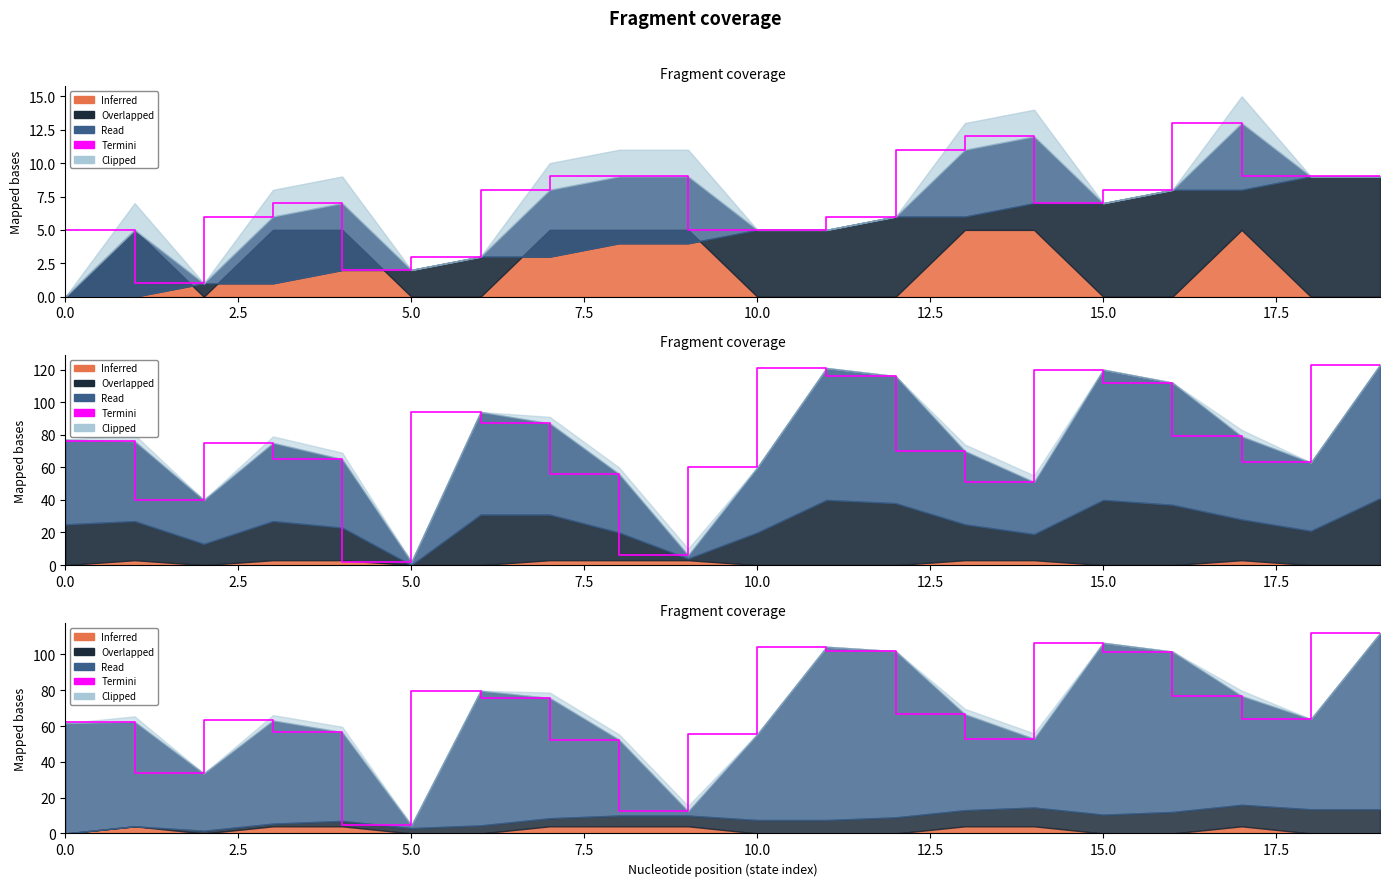

True or false: the data shows 15.7 at 10.

False